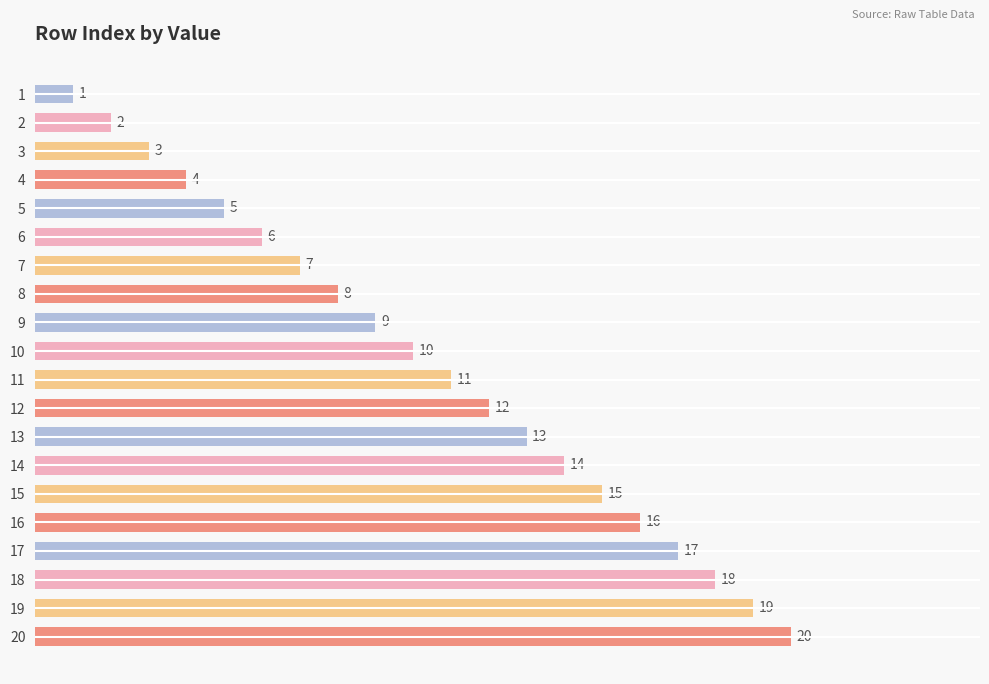

Are the bars grouped side by side (vs. stacked)?

No